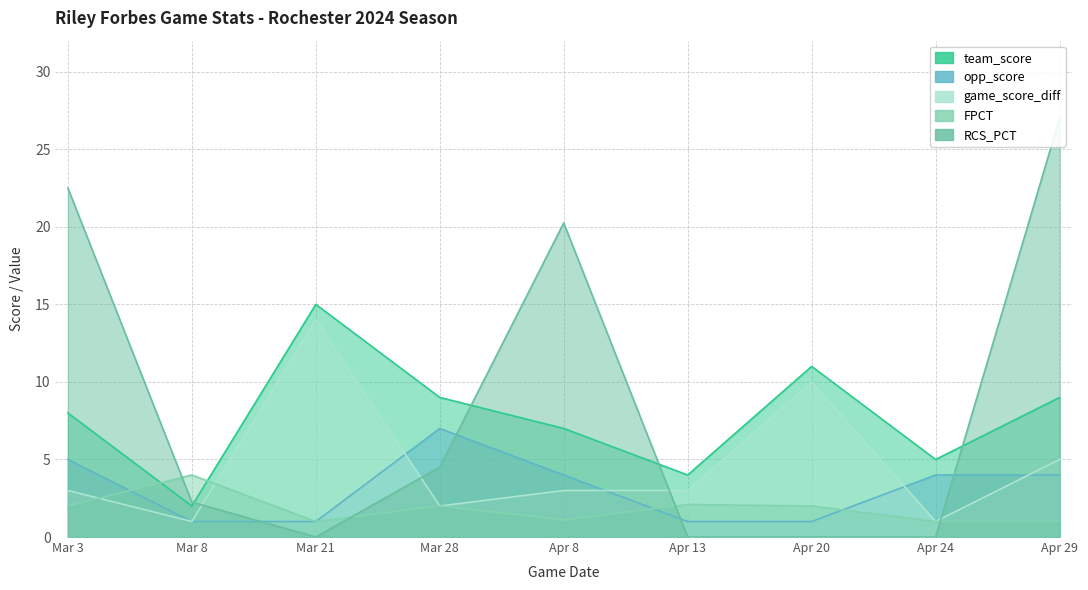

Rank the series by their maximum value, from highest to lowest.

RCS_PCT, team_score, game_score_diff, opp_score, FPCT